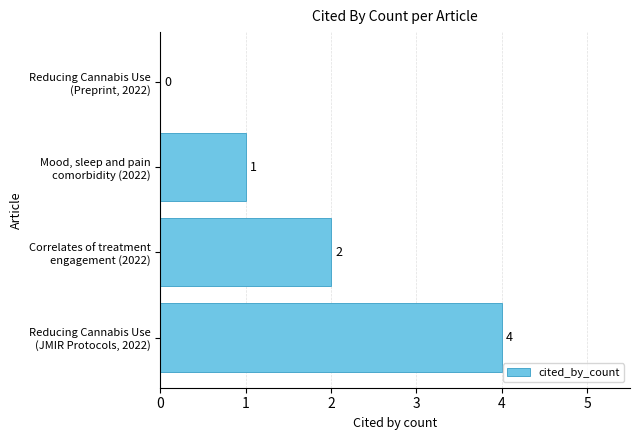

How many series are shown in this chart?

1